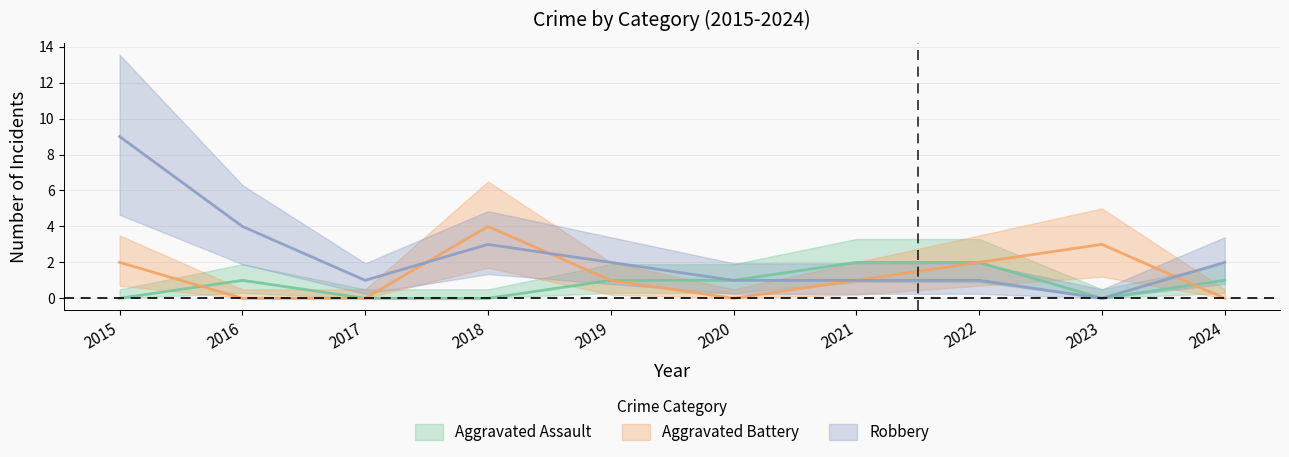

What is the value of the Robbery point at the 2nd from the left?

4